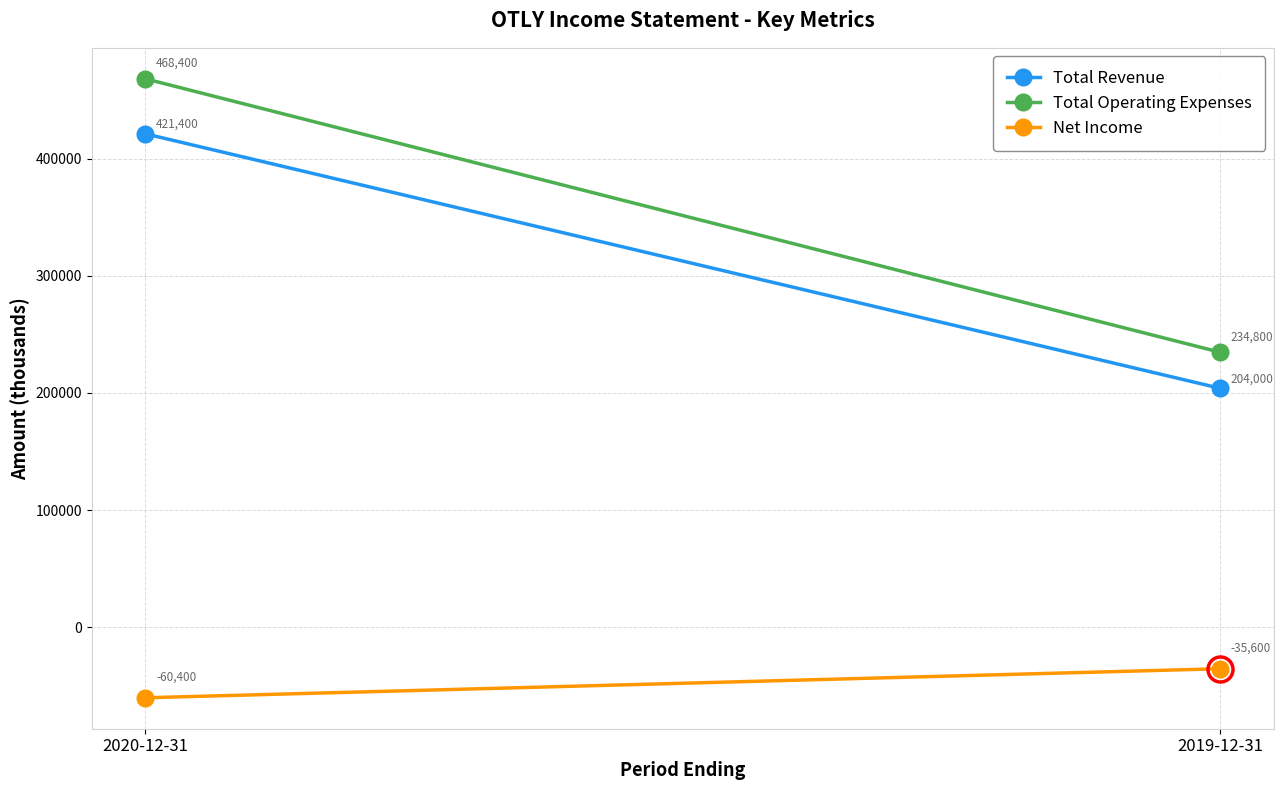

What value does the Net Income series have at 2020-12-31?

-60400